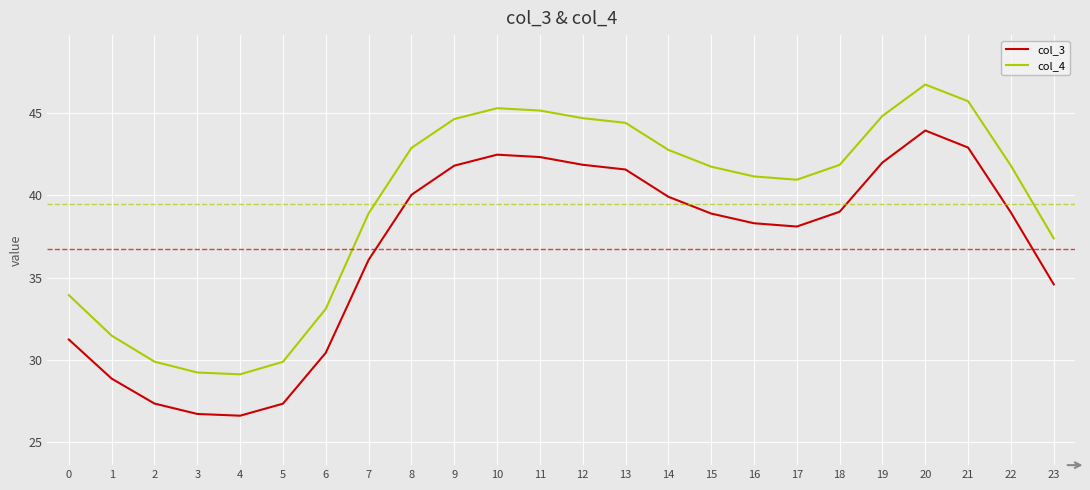

Rank the series at 7 from lowest to highest value.

col_3, col_4